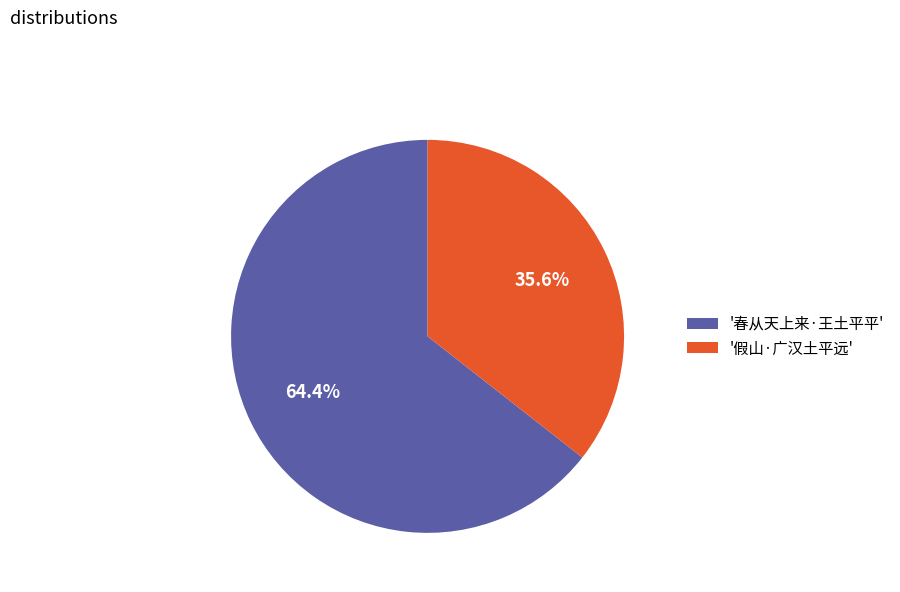

Combined, do '假山·广汉土平远' and '春从天上来·王土平平' account for over 50%?

Yes